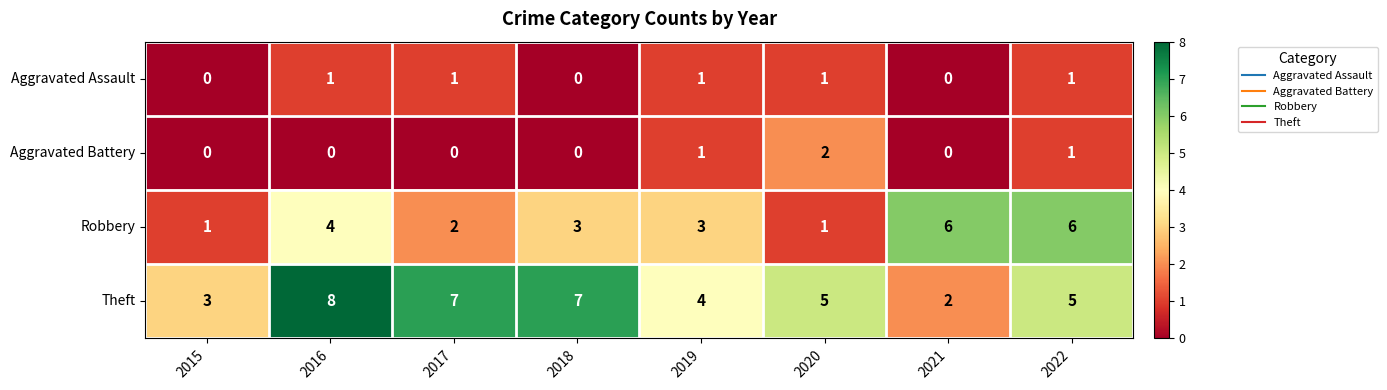

Which series has the largest total across all categories?

Theft